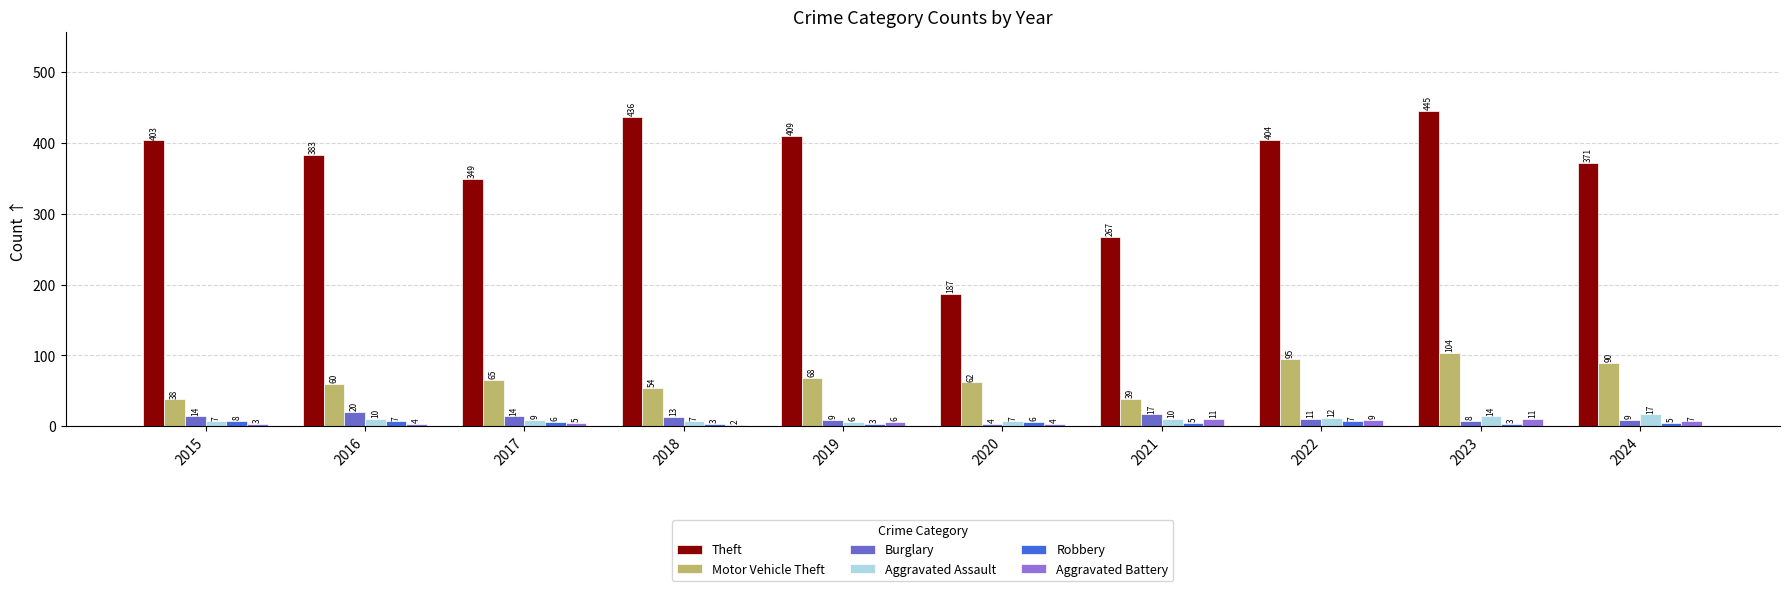

Reading left to right, what are all the values shown in this chart?

Theft: 2015=403	2016=383	2017=349	2018=436	2019=409	2020=187	2021=267	2022=404	2023=445	2024=371
Motor Vehicle Theft: 2015=38	2016=60	2017=65	2018=54	2019=68	2020=62	2021=39	2022=95	2023=104	2024=90
Burglary: 2015=14	2016=20	2017=14	2018=13	2019=9	2020=4	2021=17	2022=11	2023=8	2024=9
Aggravated Assault: 2015=7	2016=10	2017=9	2018=7	2019=6	2020=7	2021=10	2022=12	2023=14	2024=17
Robbery: 2015=8	2016=7	2017=6	2018=3	2019=3	2020=6	2021=5	2022=7	2023=3	2024=5
Aggravated Battery: 2015=3	2016=4	2017=5	2018=2	2019=6	2020=4	2021=11	2022=9	2023=11	2024=7